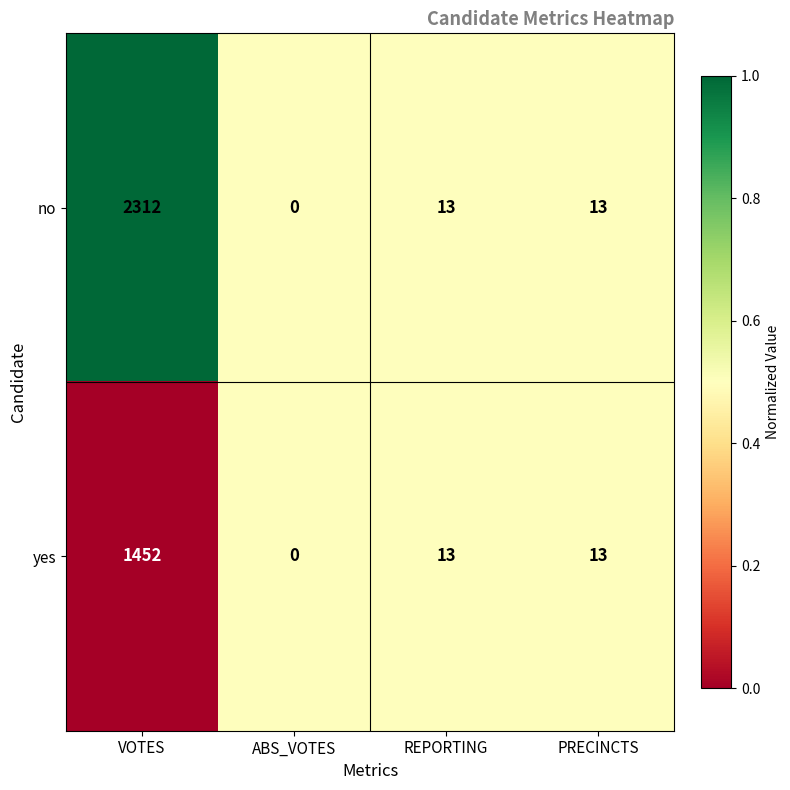

What is the sum of all yes values?

1478